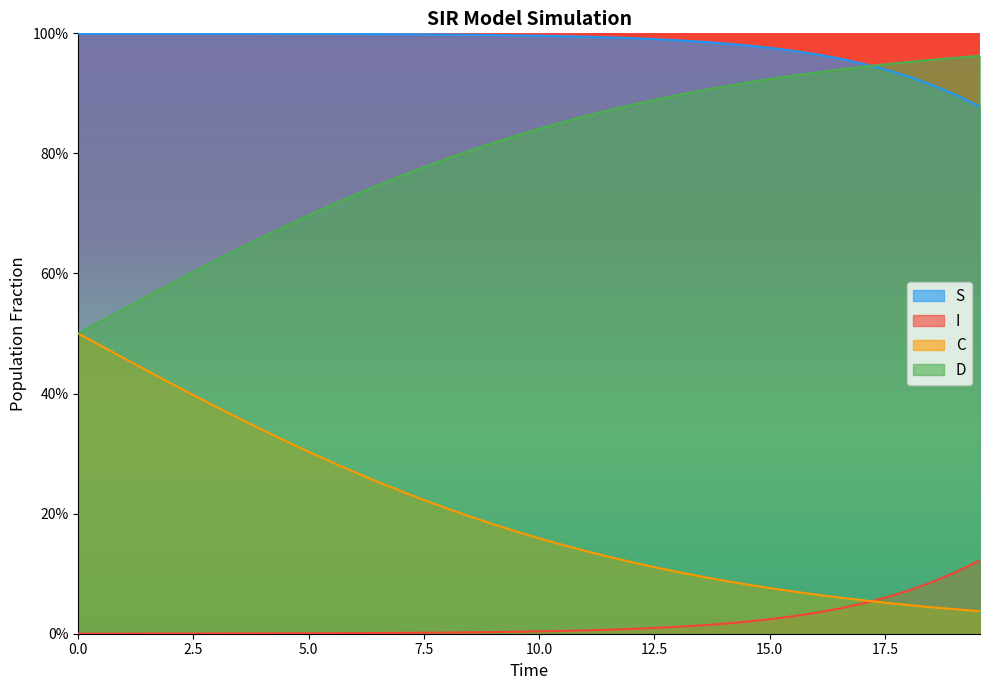

What is the highest value of the C series?

0.5